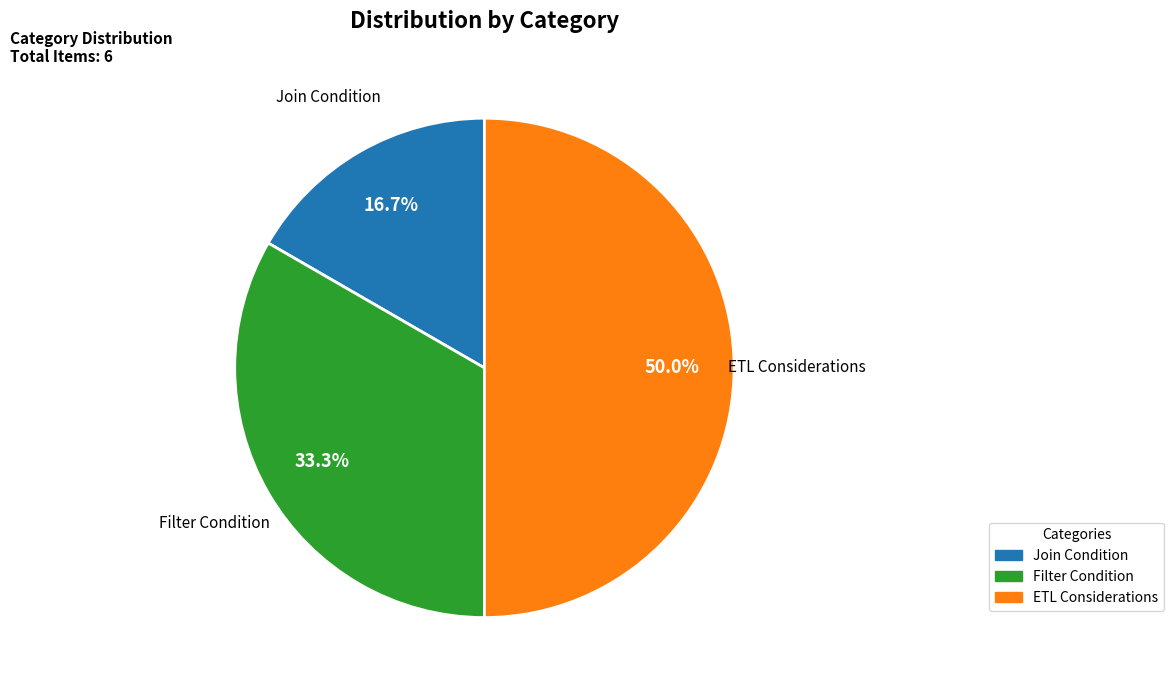

Between ETL Considerations and Filter Condition, which is larger?

ETL Considerations